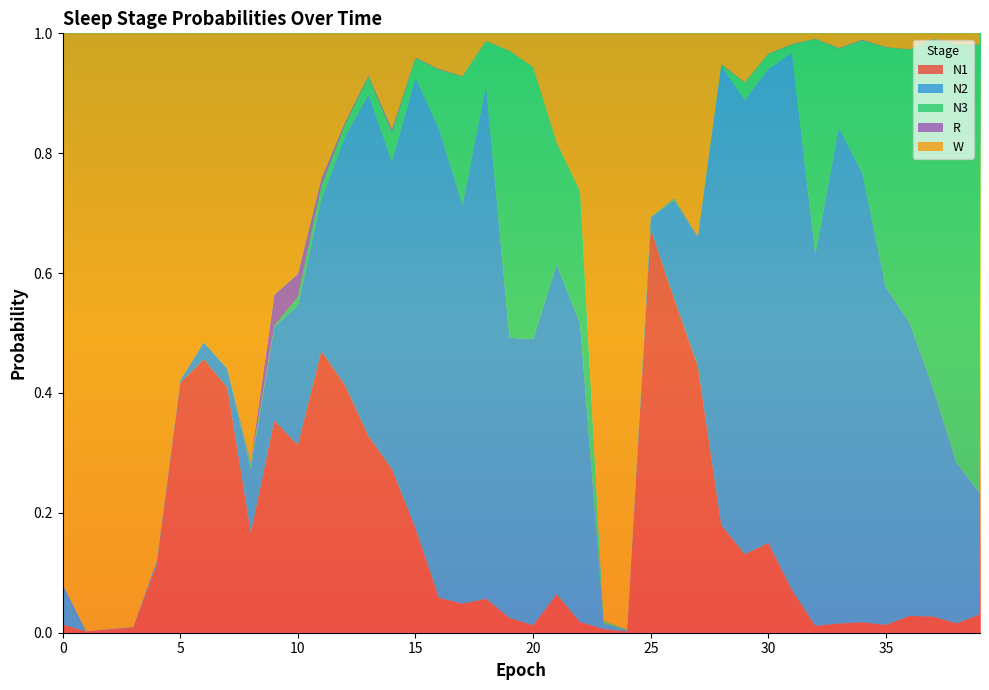

Reading right to left, list all the values displayed in this chart.

N1: 0.0	0.0	0.0	0.0	0.0	0.0	0.0	0.0	0.1	0.1	0.1	0.2	0.4	0.6	0.7	0.0	0.0	0.0	0.1	0.0	0.0	0.1	0.0	0.1	0.2	0.3	0.3	0.4	0.5	0.3	0.4	0.2	0.4	0.5	0.4	0.1	0.0	0.0	0.0	0.0
N2: 0.2	0.3	0.4	0.5	0.6	0.7	0.8	0.6	0.9	0.8	0.8	0.8	0.2	0.2	0.0	0.0	0.0	0.5	0.6	0.5	0.5	0.9	0.7	0.8	0.8	0.5	0.6	0.4	0.3	0.2	0.2	0.1	0.0	0.0	0.0	0.0	0.0	0.0	0.0	0.1
N3: 0.7	0.7	0.6	0.5	0.4	0.2	0.1	0.4	0.0	0.0	0.0	0.0	0.0	0.0	0.0	0.0	0.0	0.2	0.2	0.5	0.5	0.1	0.2	0.1	0.0	0.0	0.0	0.0	0.0	0.0	0.0	0.0	0.0	0.0	0.0	0.0	0.0	0.0	0.0	0.0
R: 0.0	0.0	0.0	0.0	0.0	0.0	0.0	0.0	0.0	0.0	0.0	0.0	0.0	0.0	0.0	0.0	0.0	0.0	0.0	0.0	0.0	0.0	0.0	0.0	0.0	0.0	0.0	0.0	0.0	0.0	0.1	0.0	0.0	0.0	0.0	0.0	0.0	0.0	0.0	0.0
W: 0.0	0.0	0.0	0.0	0.0	0.0	0.0	0.0	0.0	0.0	0.1	0.1	0.3	0.3	0.3	1.0	1.0	0.3	0.2	0.1	0.0	0.0	0.1	0.1	0.0	0.2	0.1	0.1	0.2	0.4	0.4	0.7	0.6	0.5	0.6	0.9	1.0	1.0	1.0	0.9